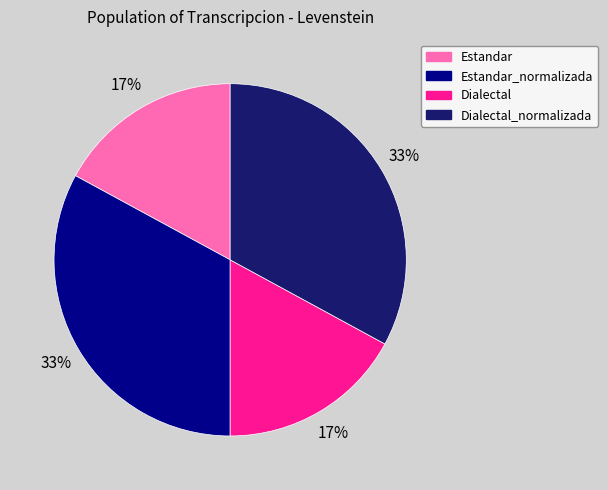

The Estandar slice represents 30% of the pie. True or false?

False